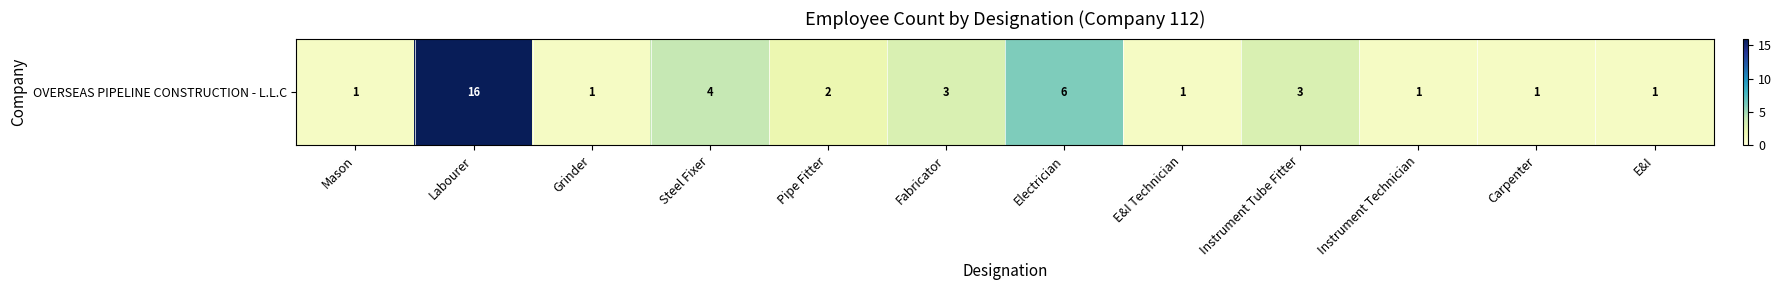

The value at Instrument Tube Fitter is 3. True or false?

True